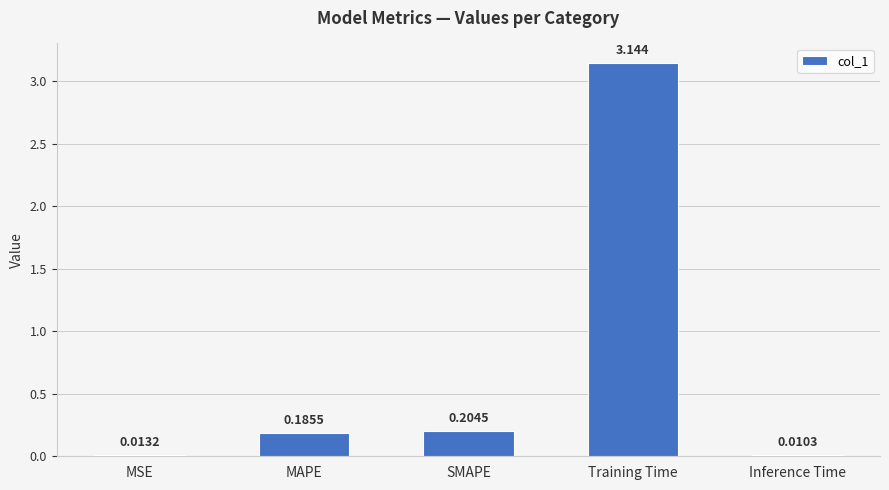

Where is the data nearest to the value 1?

SMAPE